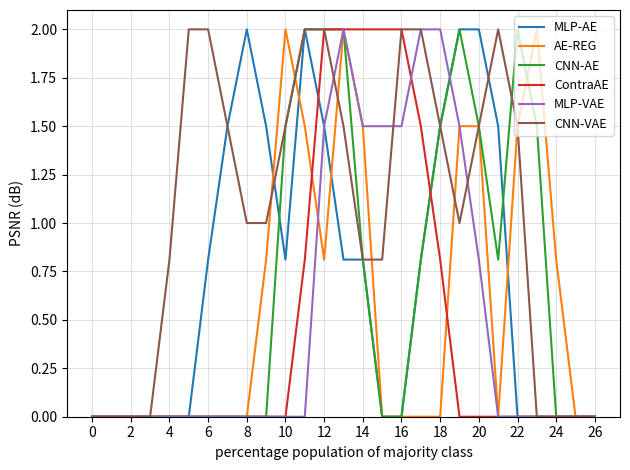

What is the maximum value for MLP-VAE?

2.0